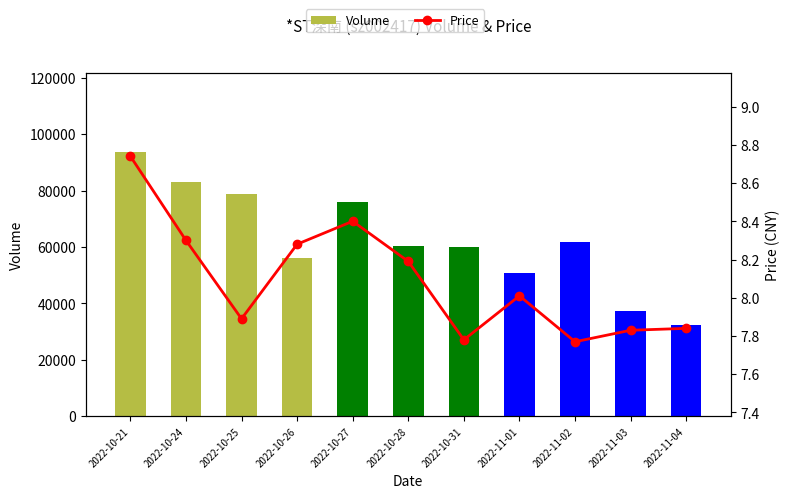

What is the total value across all series at 2022-11-01?

50834.0